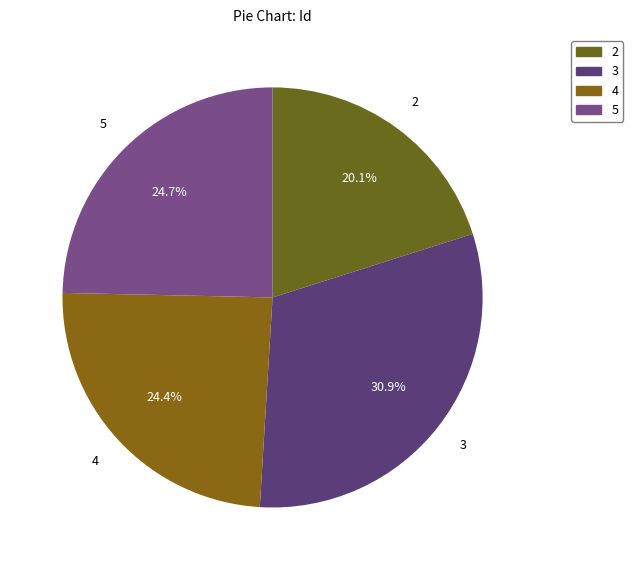

How many segments does this pie chart have?

4